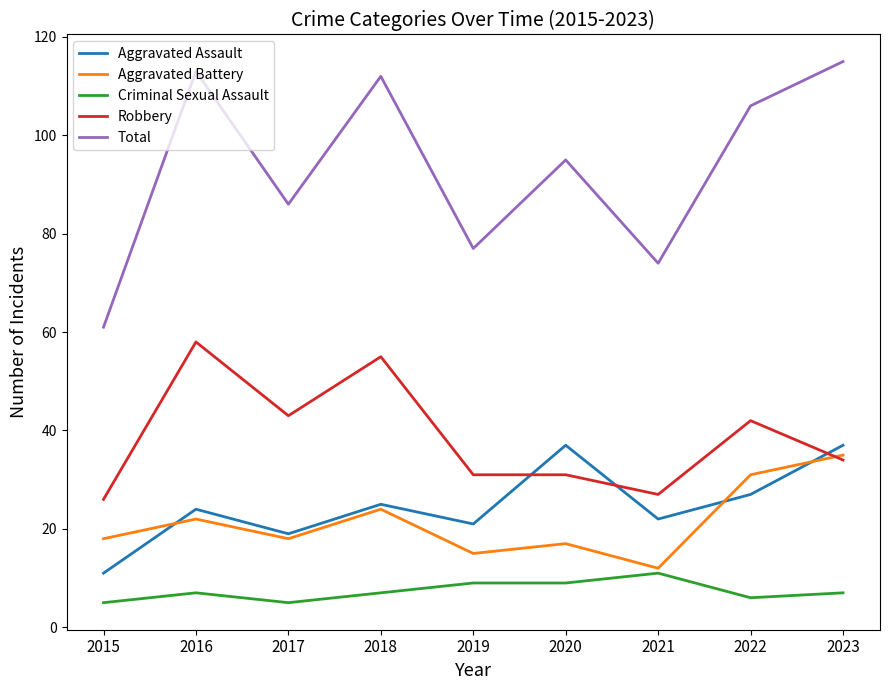

At how many categories does at least one series exceed 48?

9